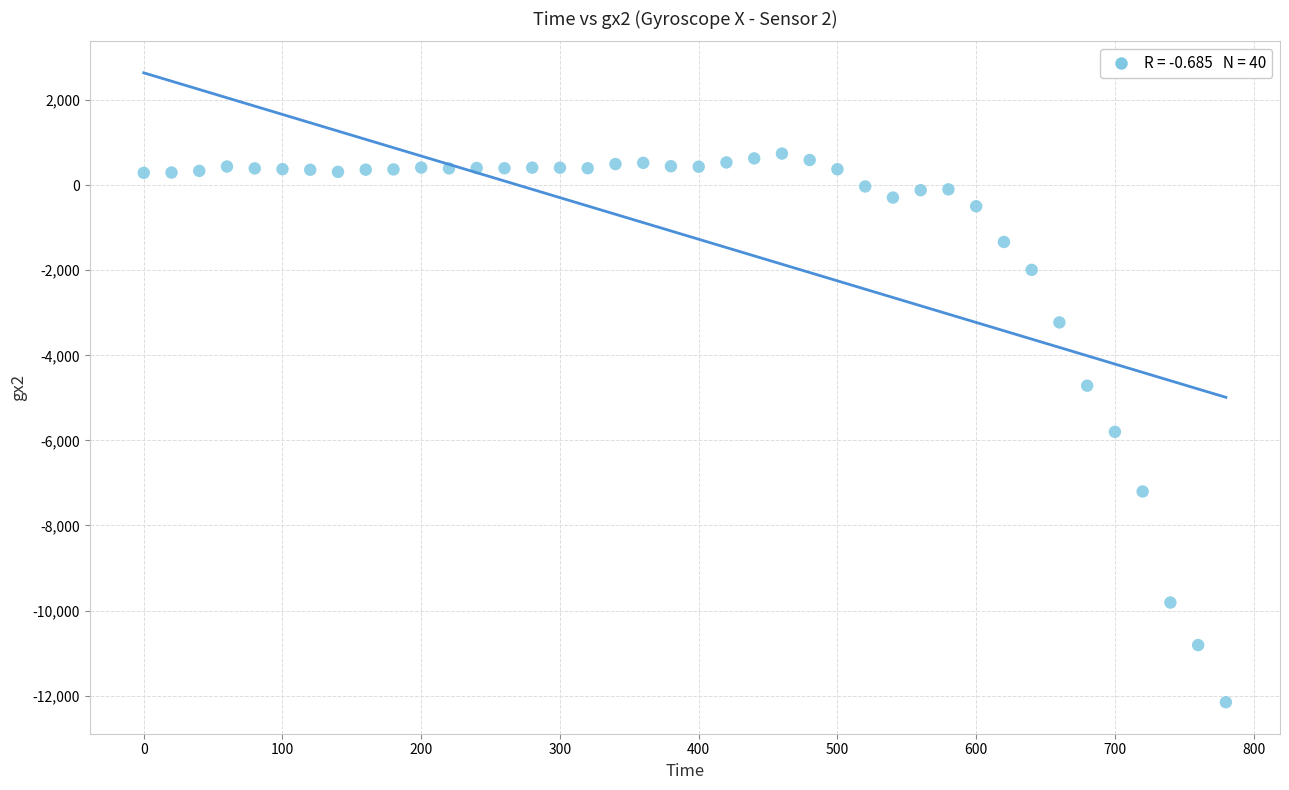

What is the range of Y values (max minus min)?

12897